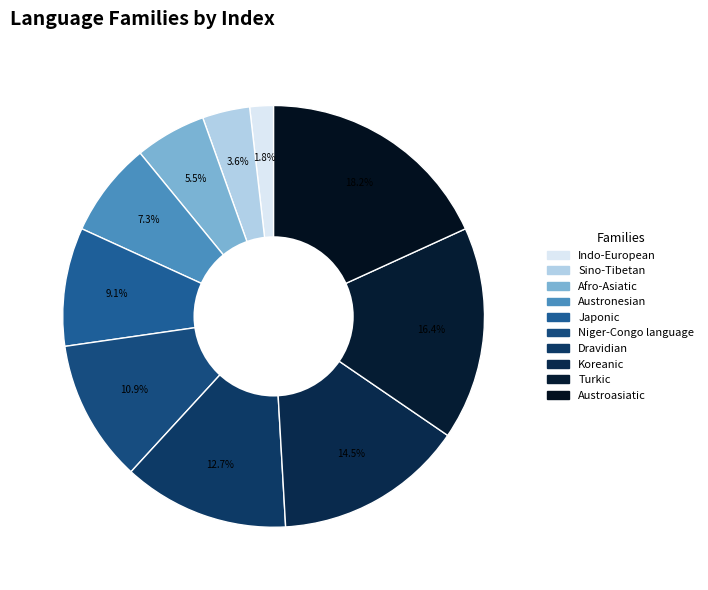

Is there any slice that represents more than half of the pie?

No